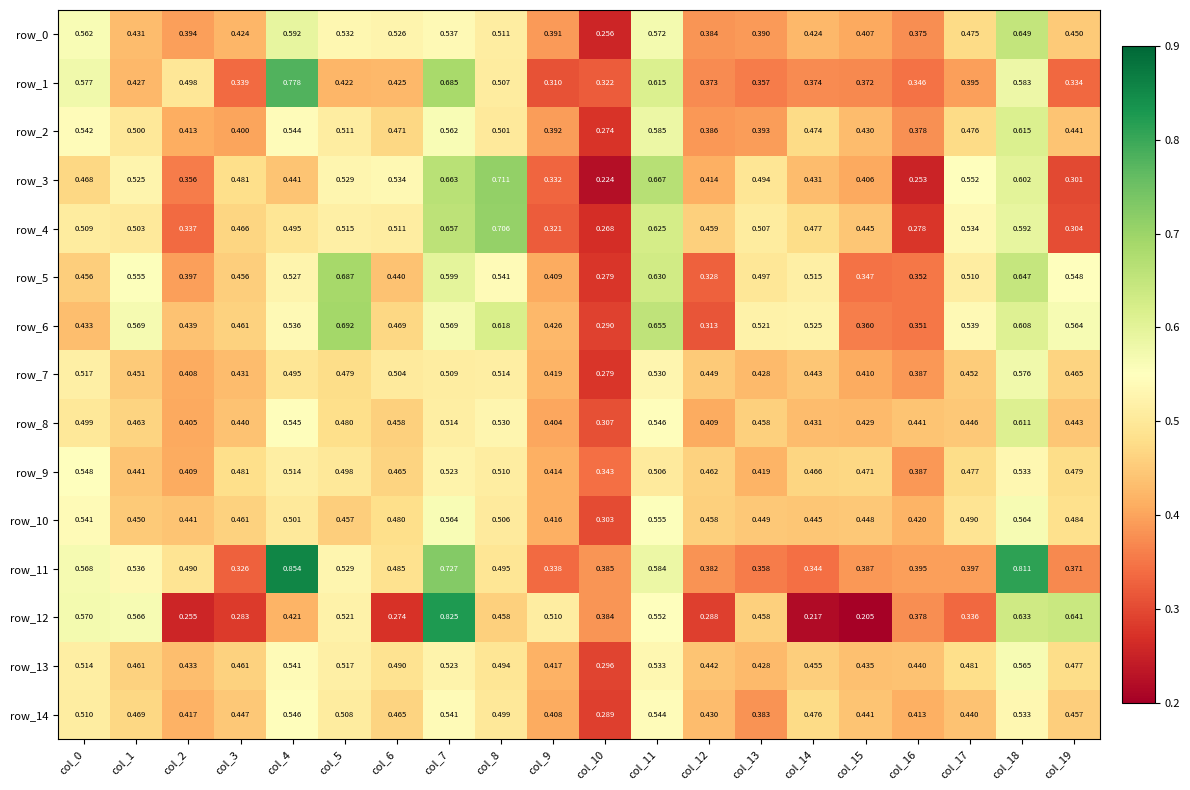

What is the total value across all series at col_5?

7.9